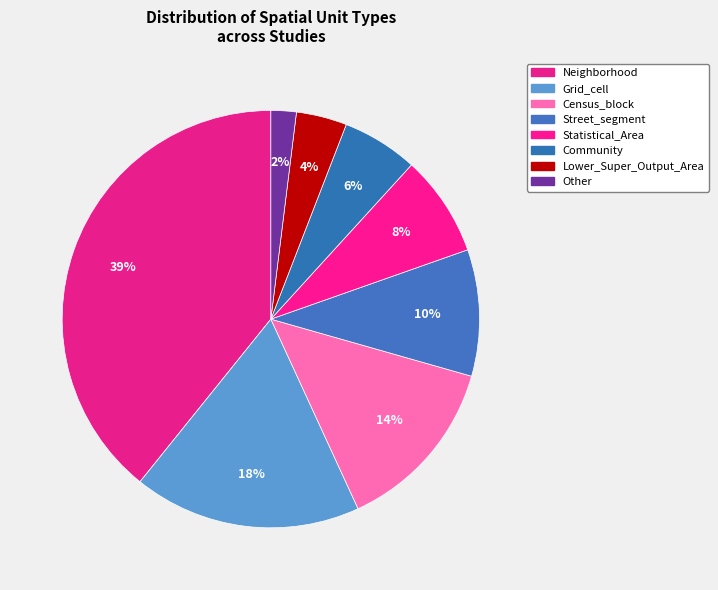

What percentage do Other and Community together represent?

7.8%